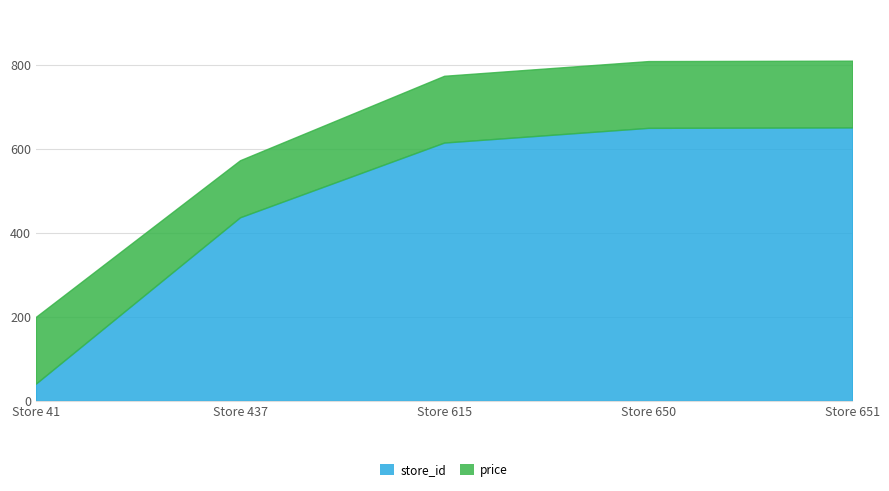

At Store 650, list the series in order from largest to smallest.

store_id, price